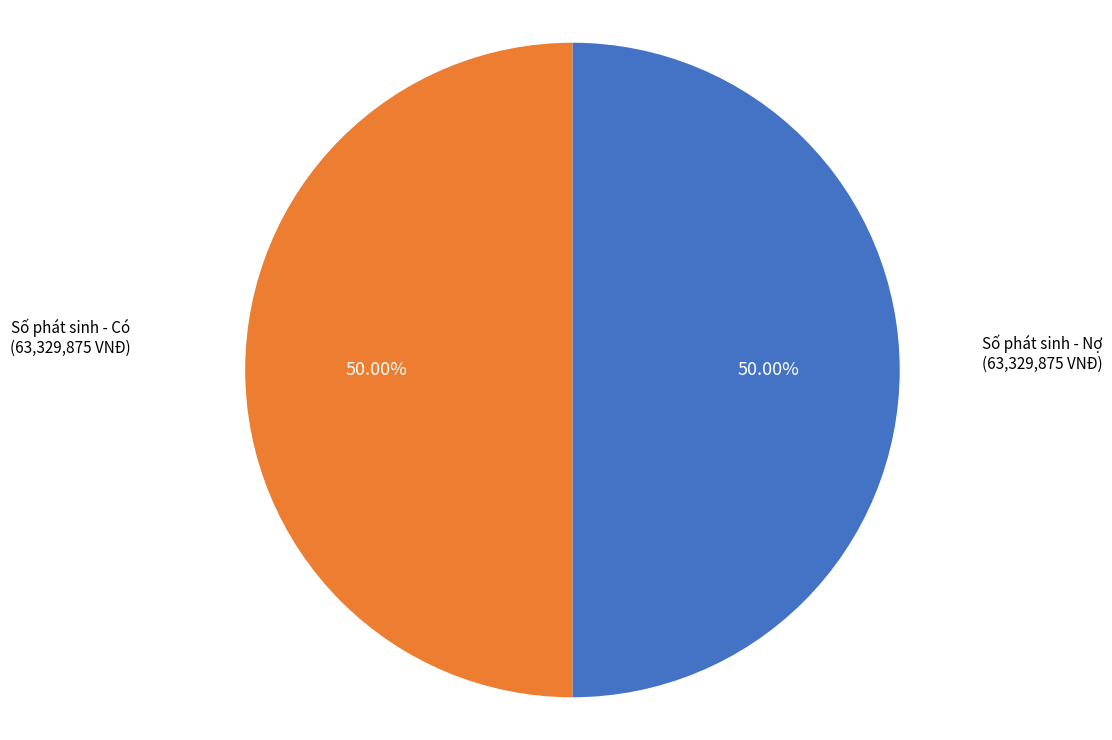

What is the ratio of the value at Số phát sinh - Nợ to the value at Số phát sinh - Có?

1.0